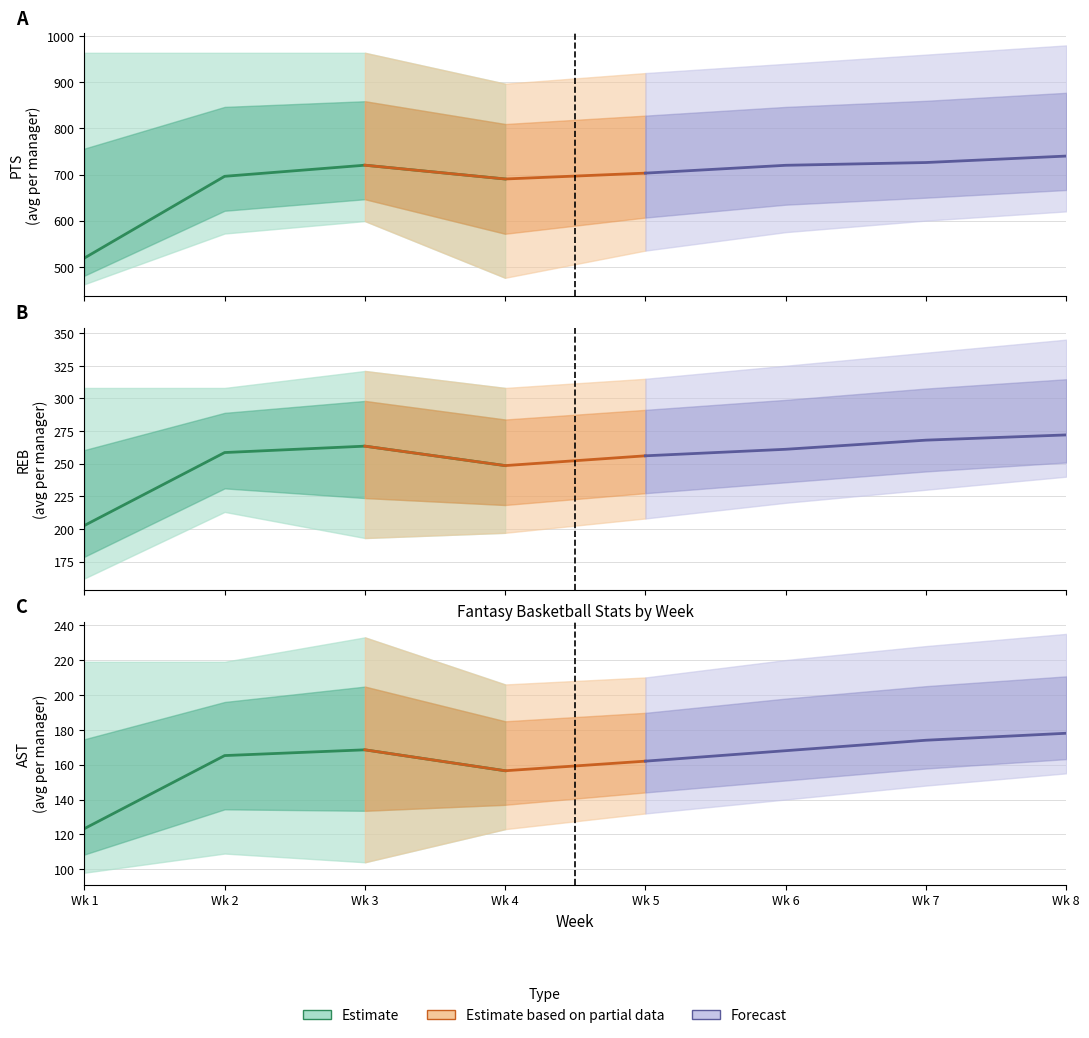

Which category has the lowest value across all series?

1